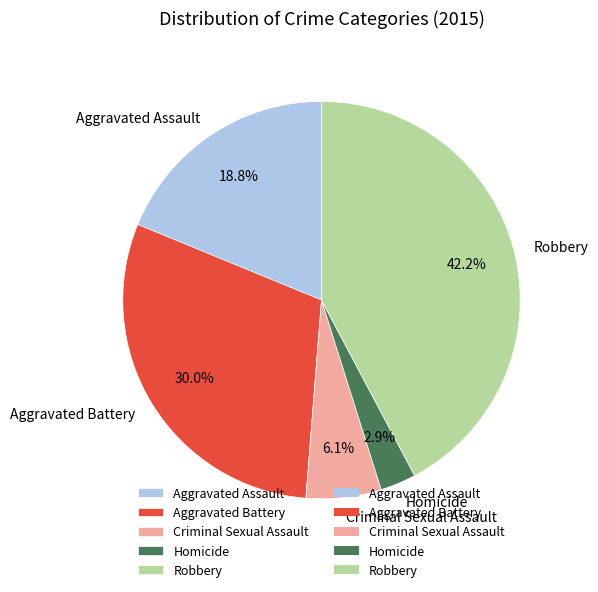

To the nearest percent, what is the difference between the largest and smallest slice percentages?

39%